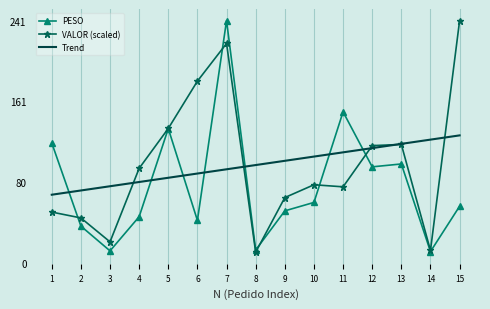

Between which two adjacent categories do VALOR (scaled) and Trend first intersect?

3 and 4